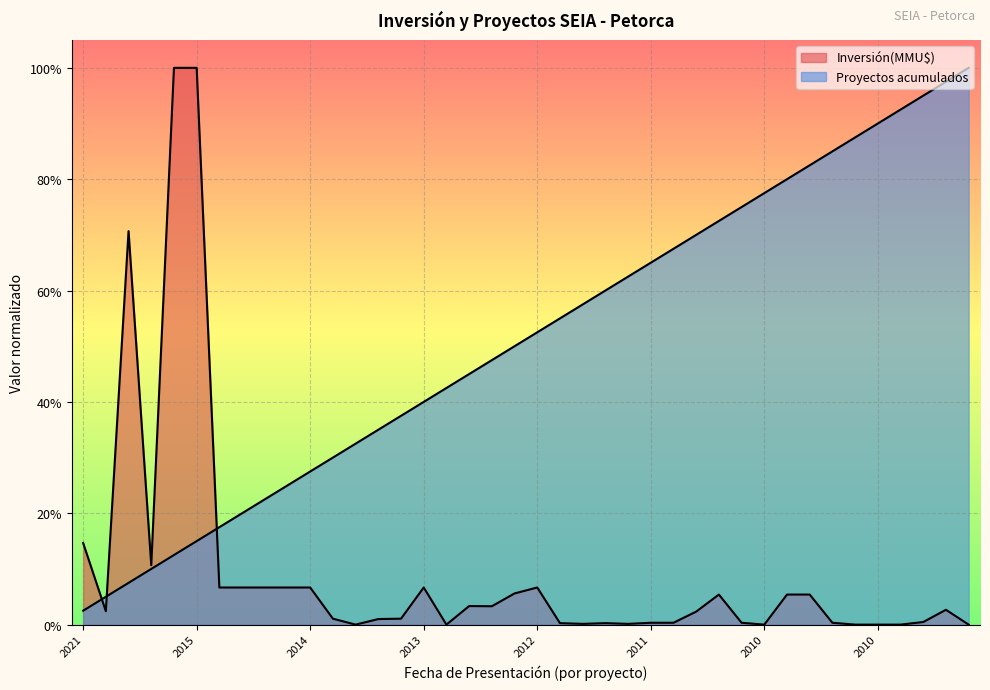

True or false: Inversión(MMU$) has more than 1 points higher than both neighbors.

True